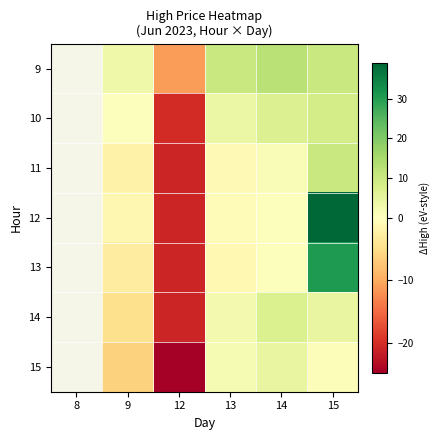

Count the number of data series in this chart.

7